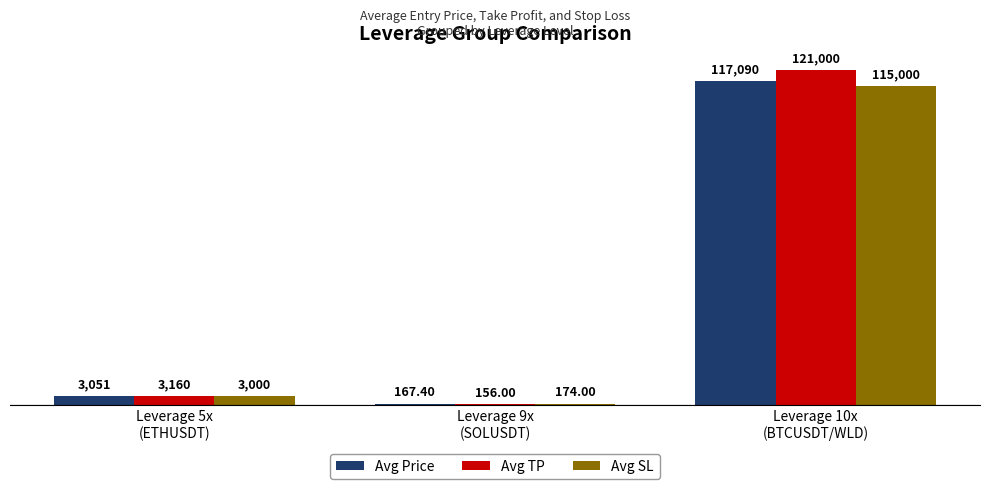

Does the chart contain stacked bars?

No